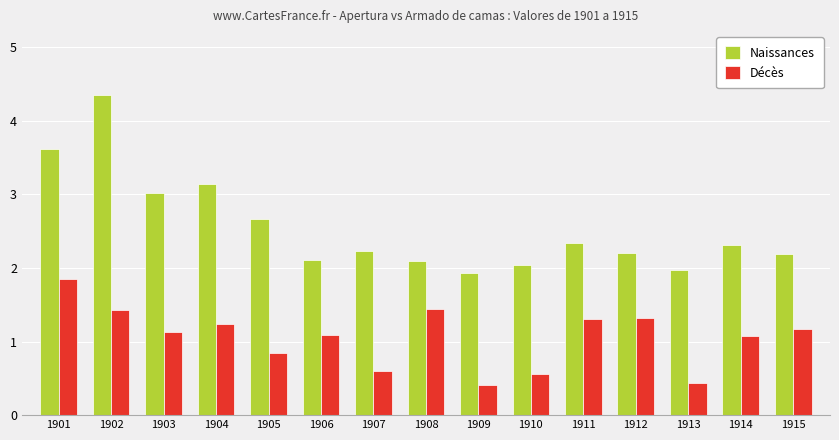

At how many categories does at least one series exceed 1?

15